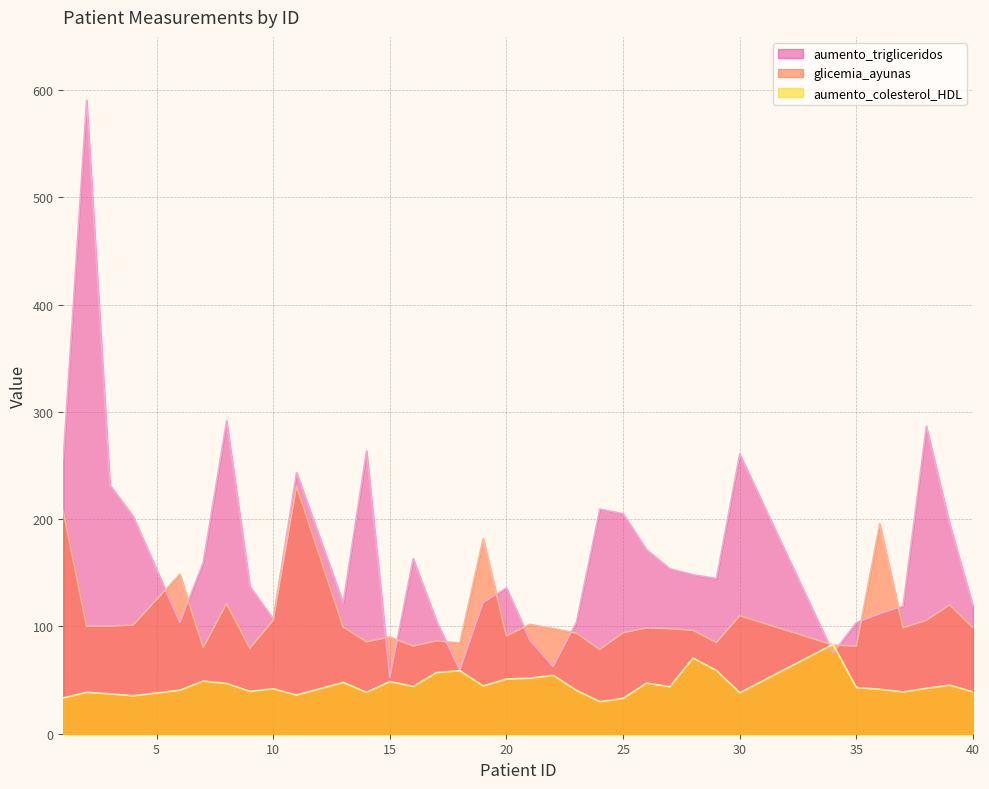

At how many categories does at least one series exceed 523?

1